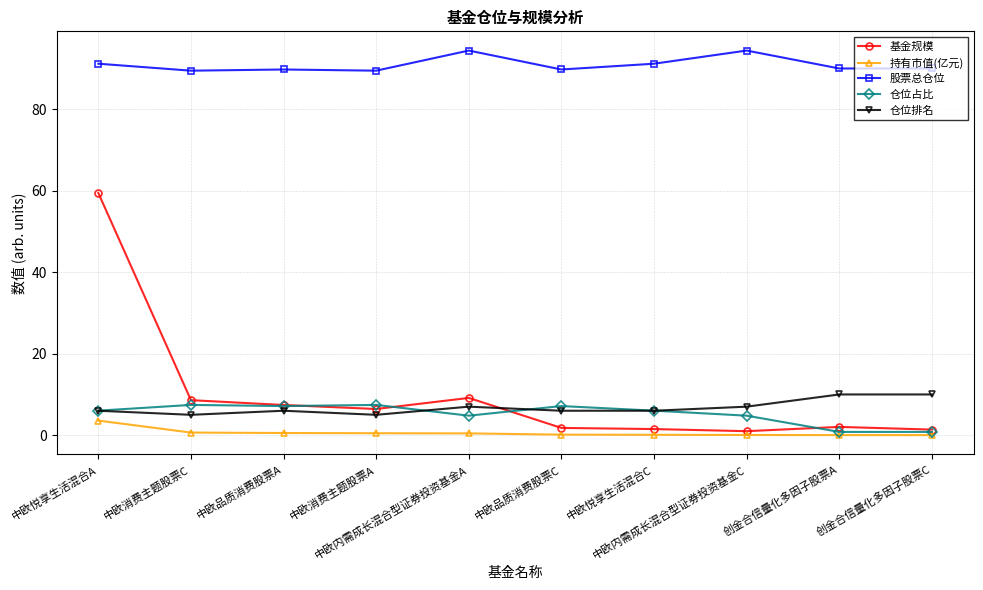

Is the value of 基金规模 at 中欧品质消费股票C greater than the value of 仓位占比 at 中欧悦享生活混合A?

No